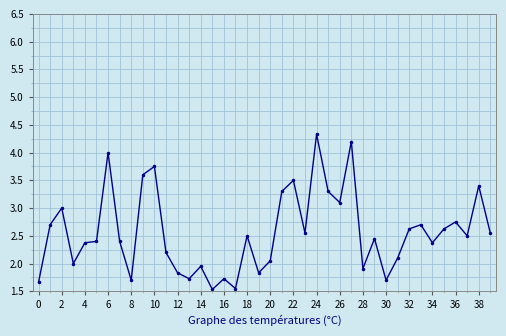

What is the average value?

2.6